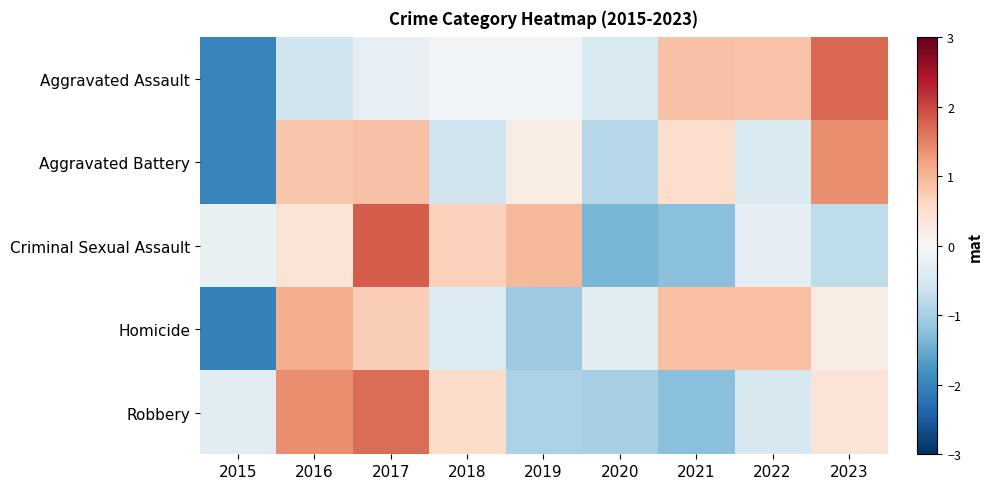

Reading left to right, list all the values displayed in this chart.

Aggravated Assault: 2015=-2.0	2016=-0.6	2017=-0.2	2018=-0.1	2019=-0.1	2020=-0.5	2021=0.9	2022=0.8	2023=1.7
Aggravated Battery: 2015=-2.0	2016=0.8	2017=0.9	2018=-0.6	2019=0.2	2020=-0.9	2021=0.5	2022=-0.4	2023=1.4
Criminal Sexual Assault: 2015=-0.2	2016=0.4	2017=1.8	2018=0.7	2019=1.0	2020=-1.4	2021=-1.3	2022=-0.3	2023=-0.8
Homicide: 2015=-2.0	2016=1.1	2017=0.7	2018=-0.4	2019=-1.1	2020=-0.3	2021=0.9	2022=0.9	2023=0.2
Robbery: 2015=-0.3	2016=1.4	2017=1.7	2018=0.6	2019=-1.0	2020=-1.0	2021=-1.2	2022=-0.5	2023=0.4